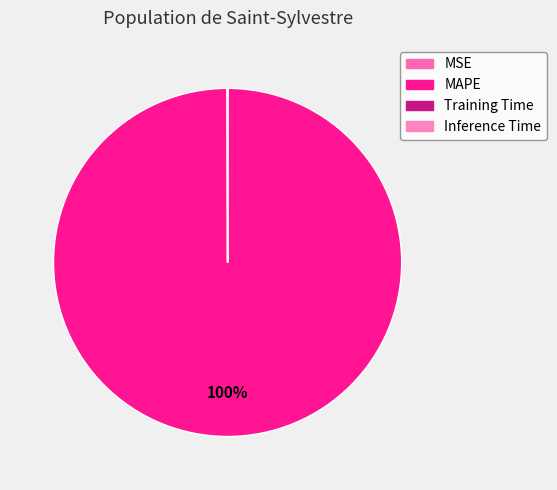

The Inference Time slice represents 1% of the pie. True or false?

False